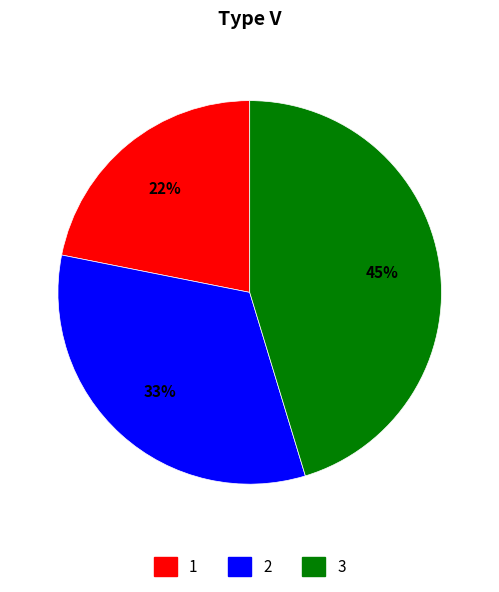

To the nearest percent, what is the combined percentage of 2 and 3?

78%